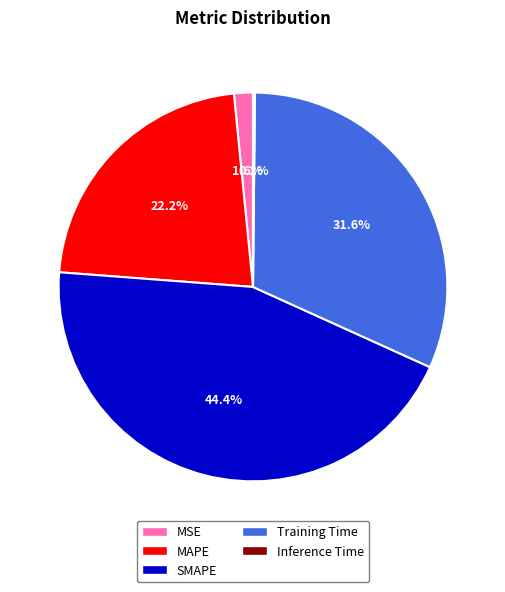

Is there any slice that represents more than half of the pie?

No